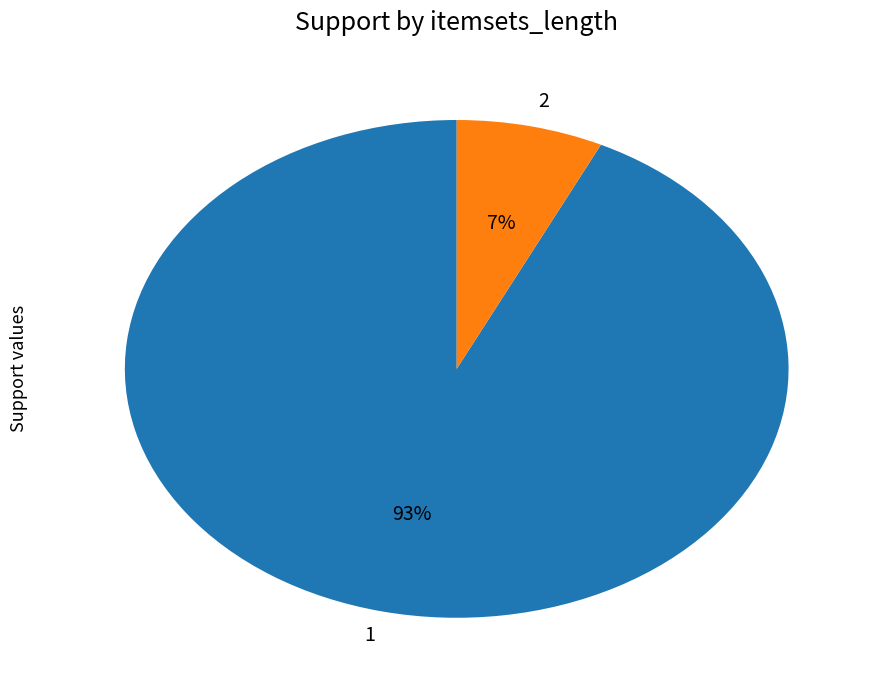

To the nearest percent, what is the average slice percentage?

50%